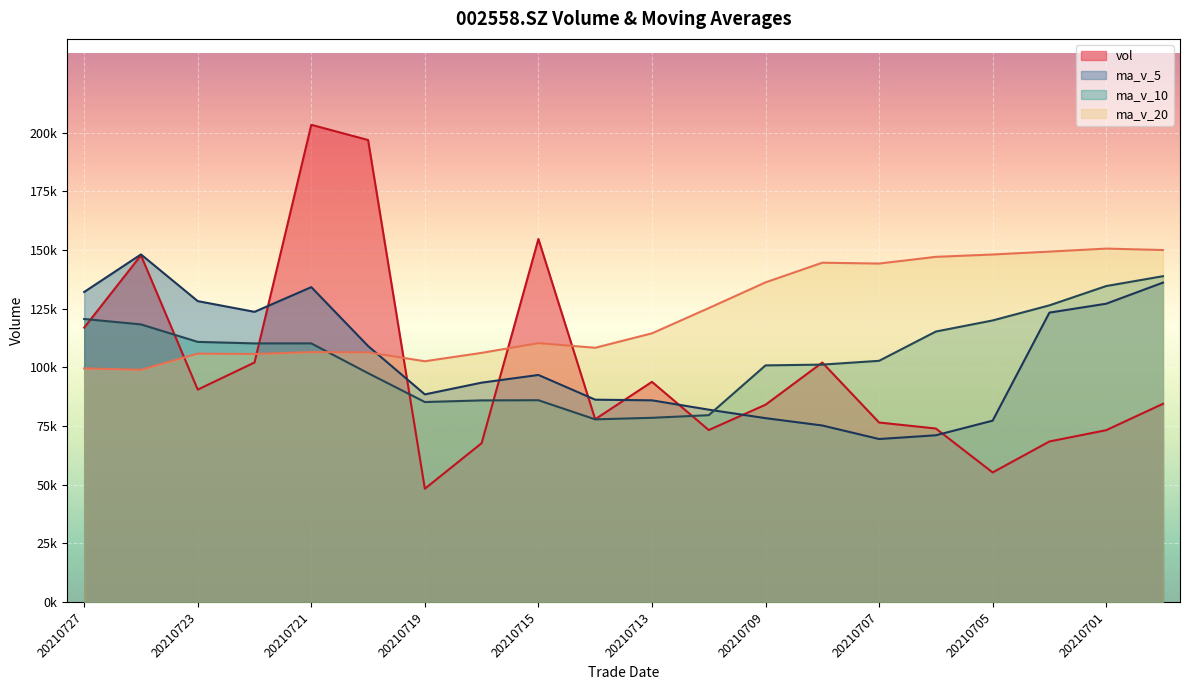

Where do ma_v_20 and vol first cross each other?

20210726 and 20210723